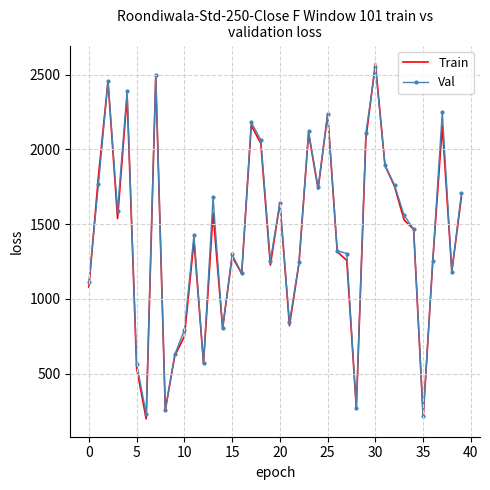

What is the maximum value shown in the chart?

2576